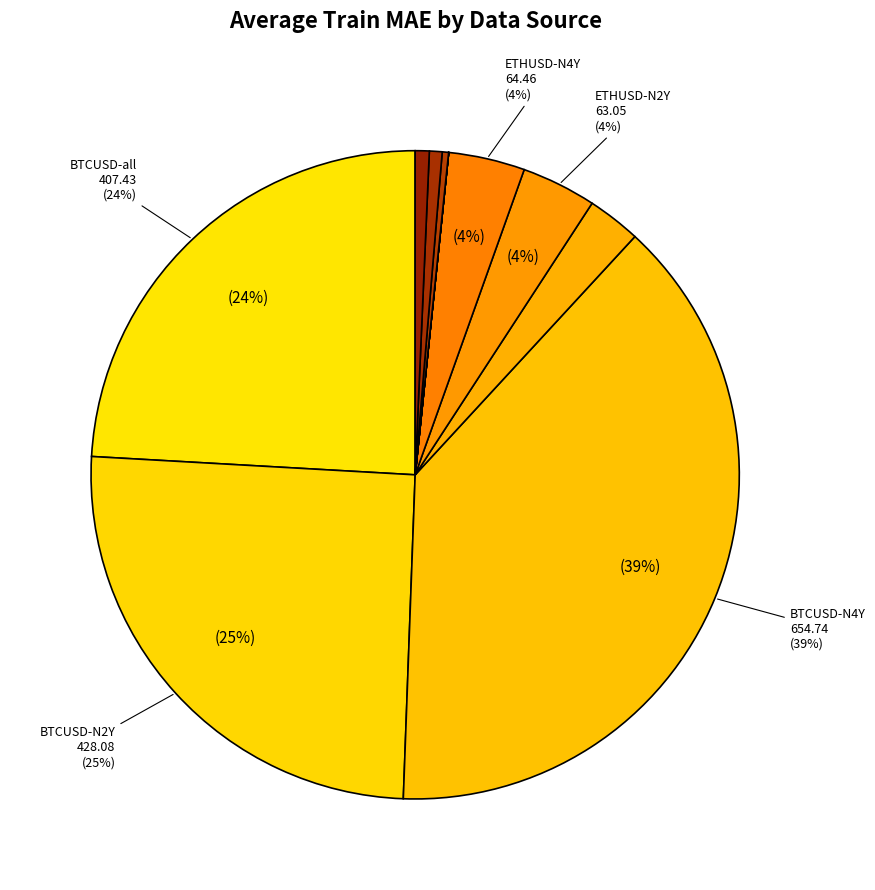

Is there a majority slice in this chart?

No